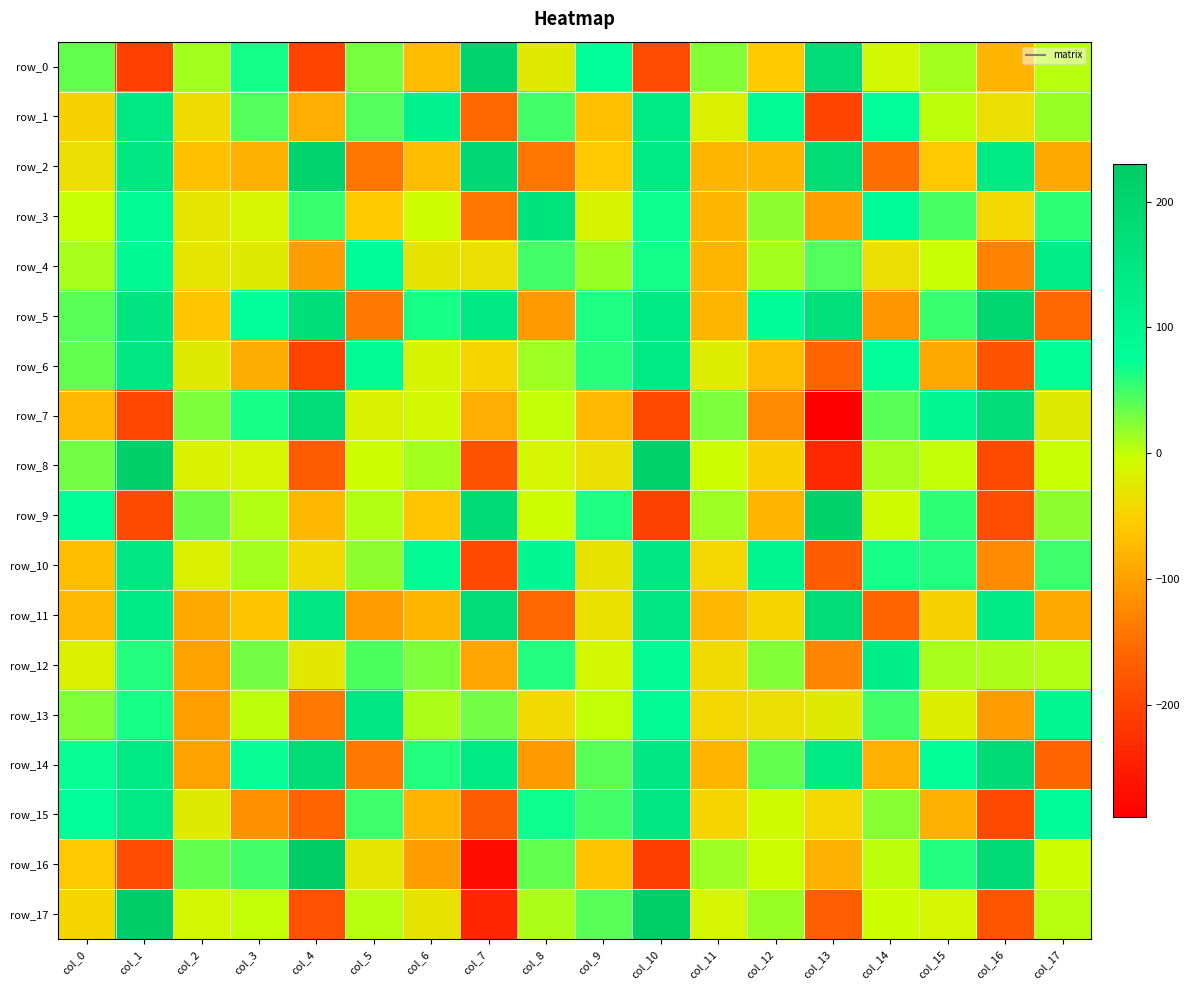

What is the total value across all series at col_5?

-119.9